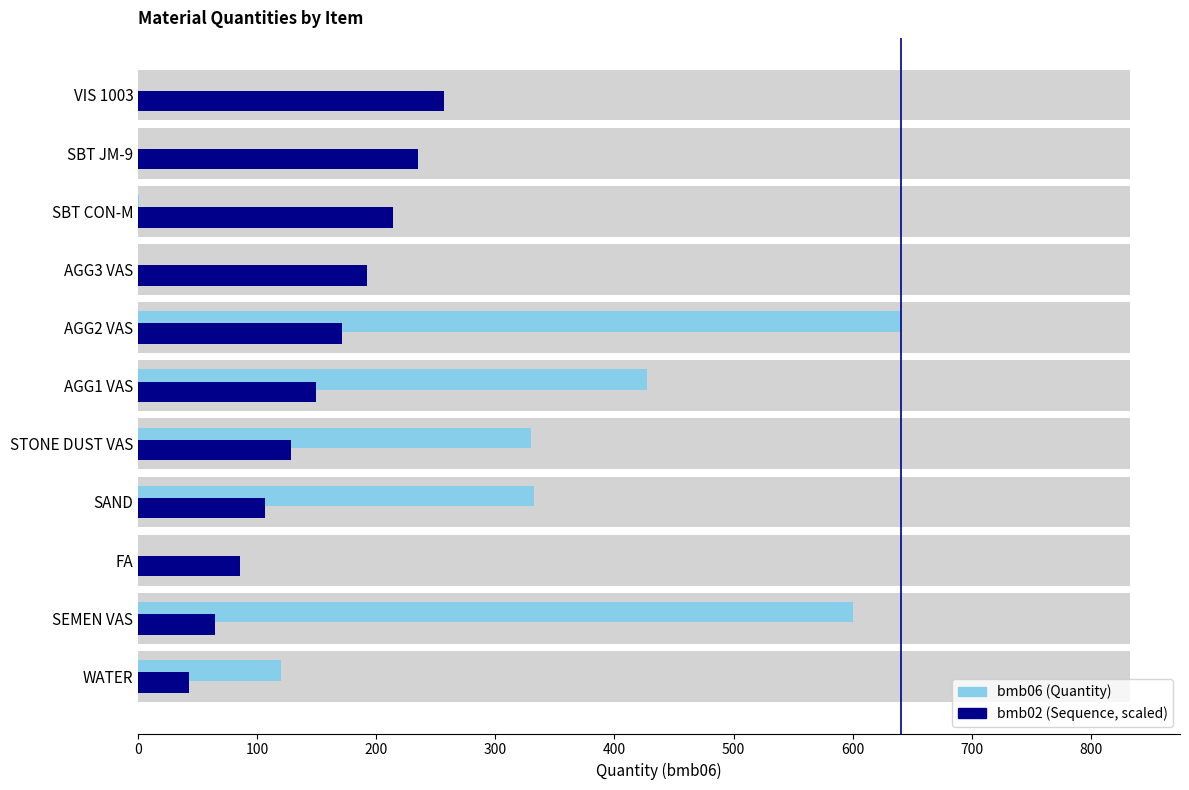

What position from the right is SEMEN VAS?

10